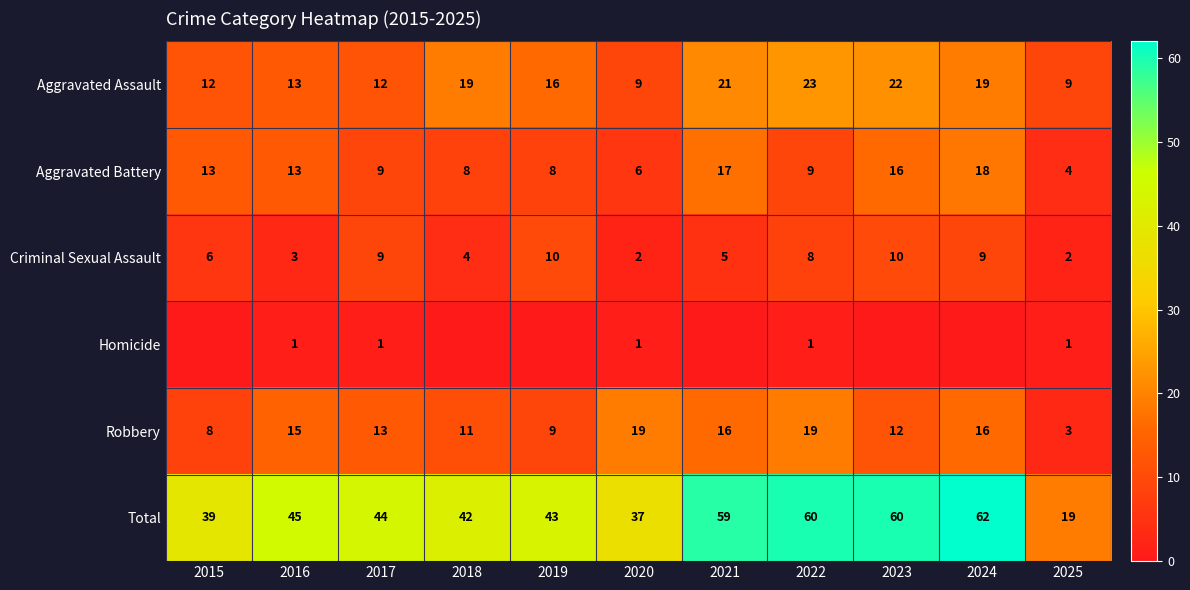

How many data points in Criminal Sexual Assault are less than 6?

5